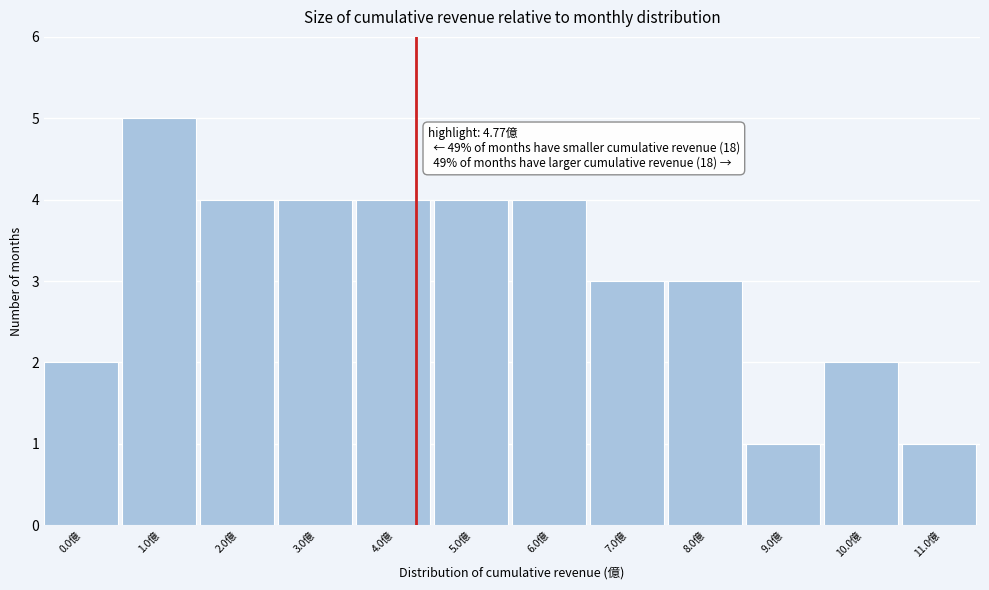

Reading left to right, what are all the values shown in this chart?

2	5	4	4	4	4	4	3	3	1	2	1